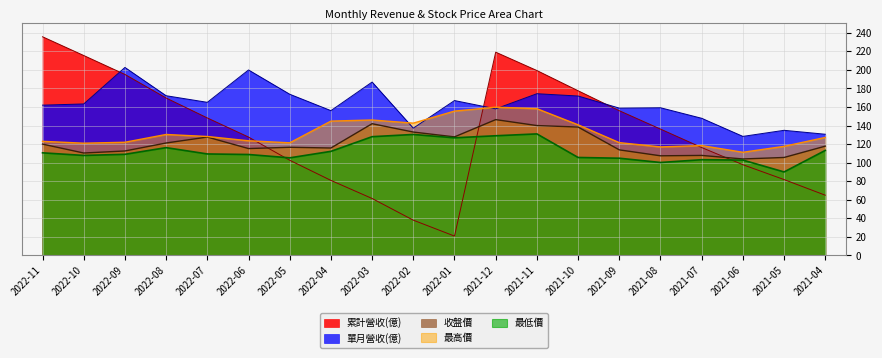

What is the difference between the maximum and minimum values in the 最低價 series?

41.0